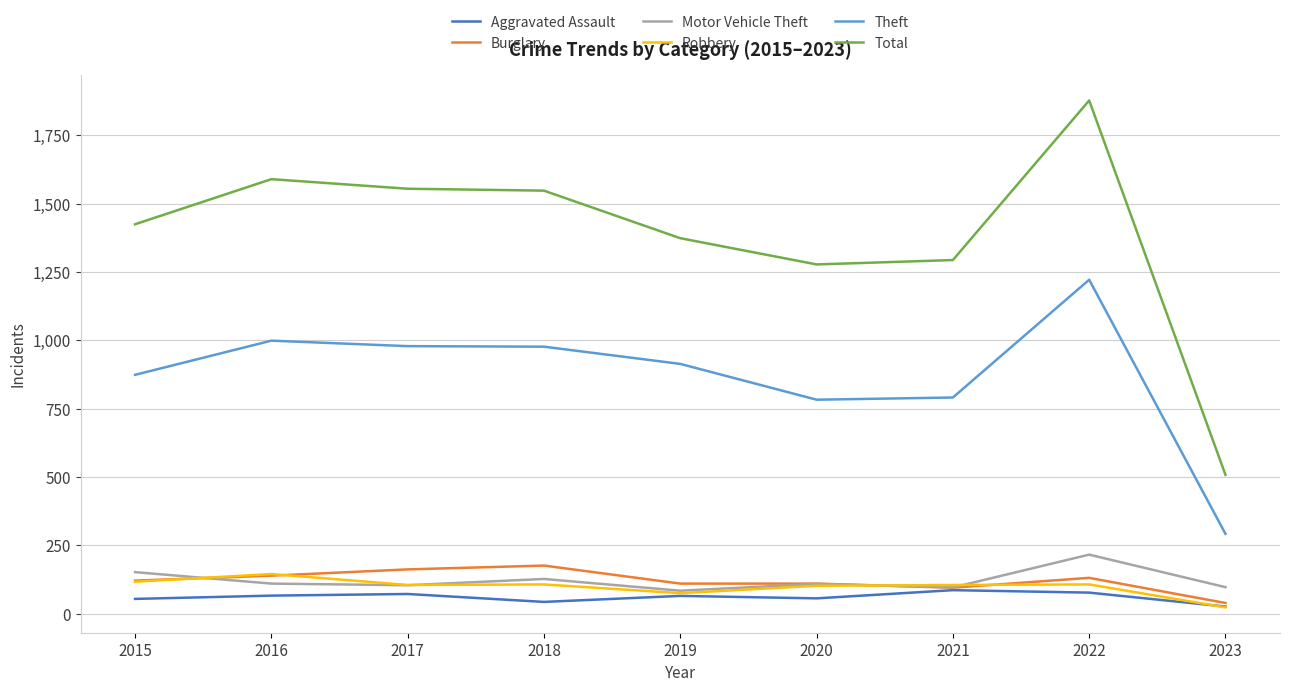

True or false: Theft and Robbery cross at least once.

False